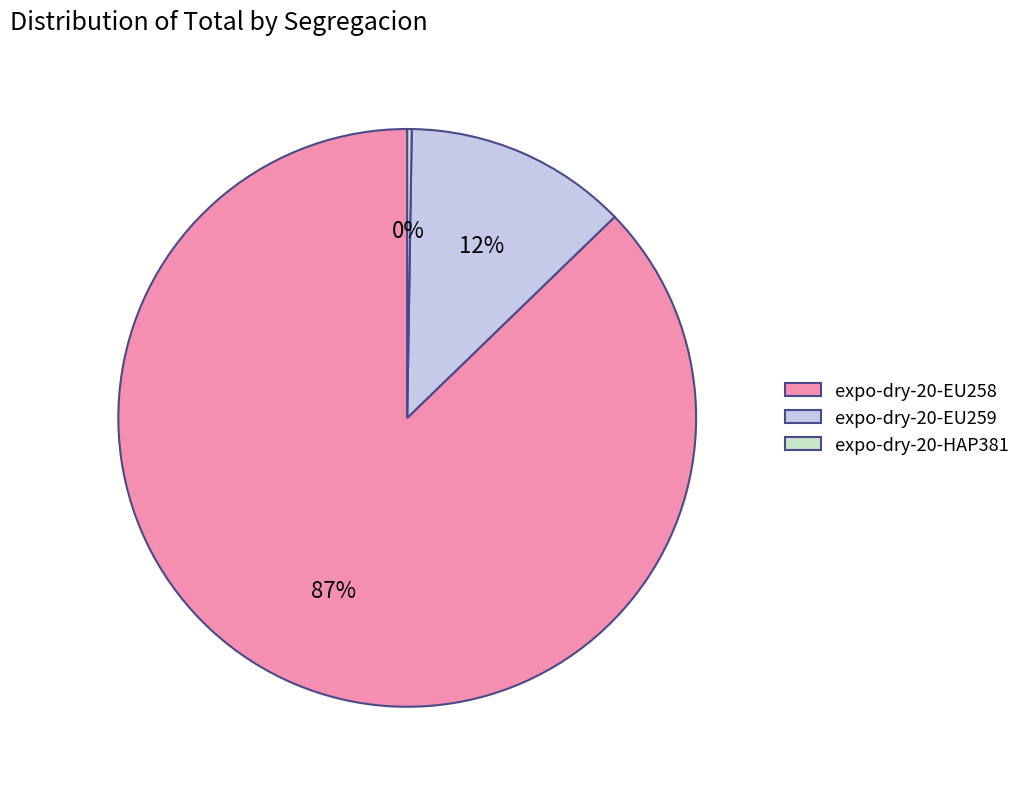

Combined, do expo-dry-20-EU259 and expo-dry-20-EU258 account for over 50%?

Yes